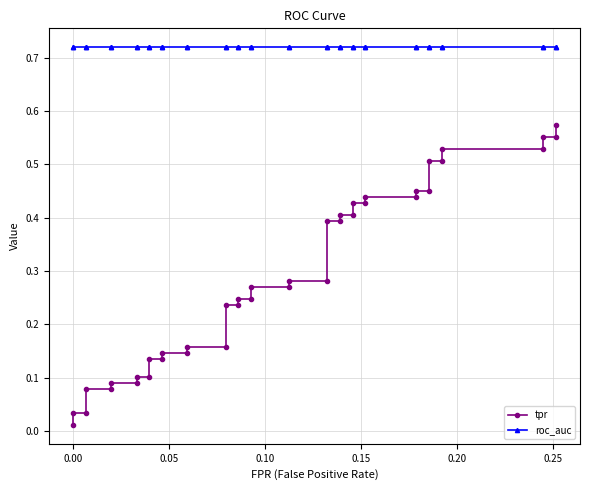

What is the sum of all roc_auc values?

28.8